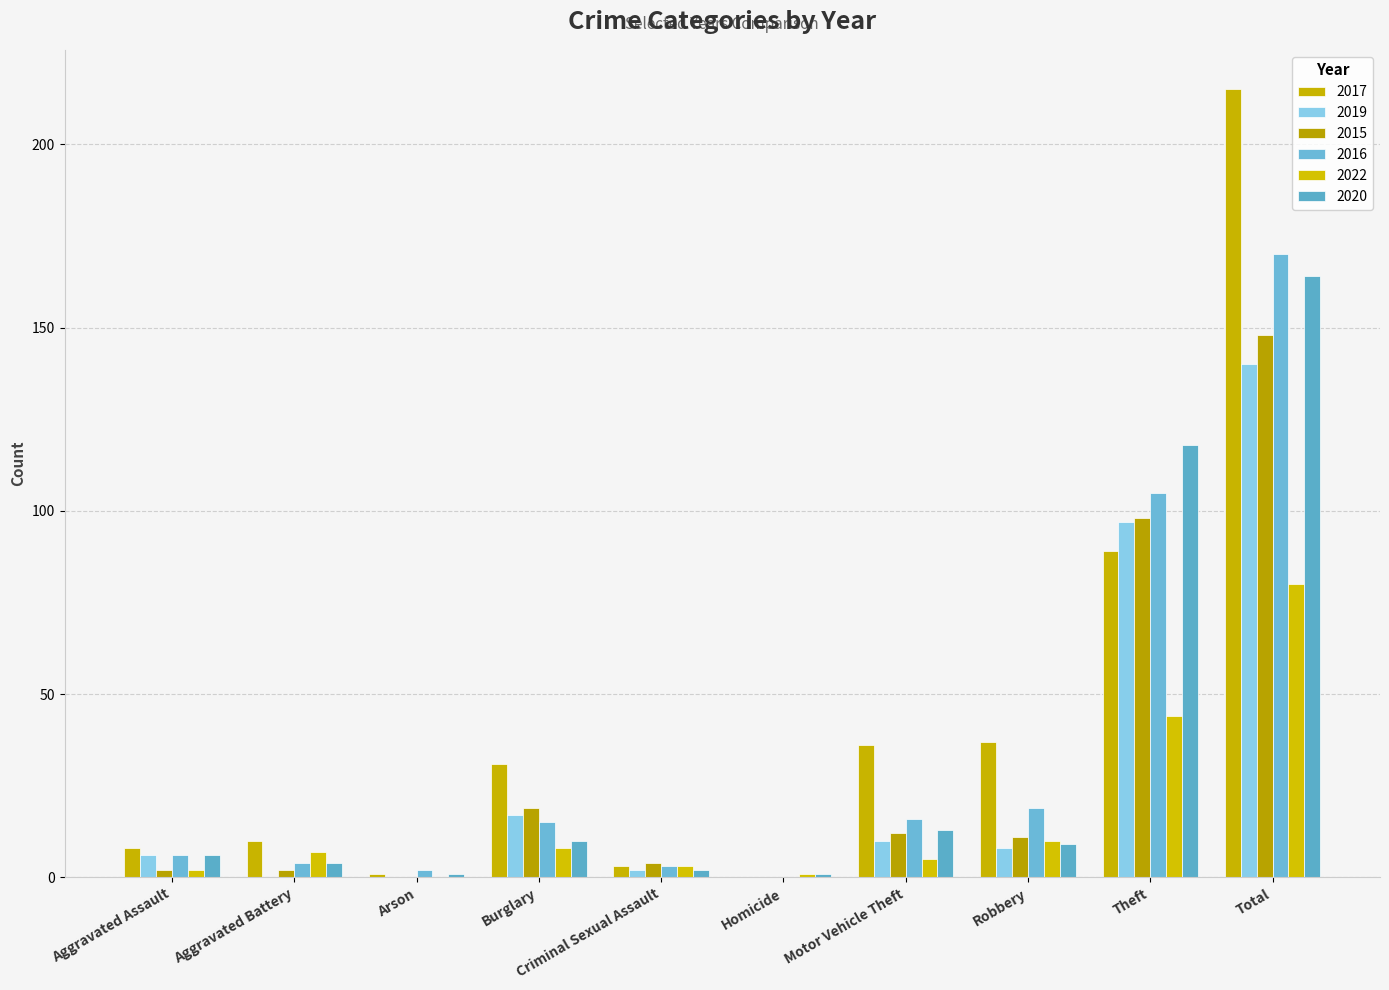

Are the bars horizontal?

No